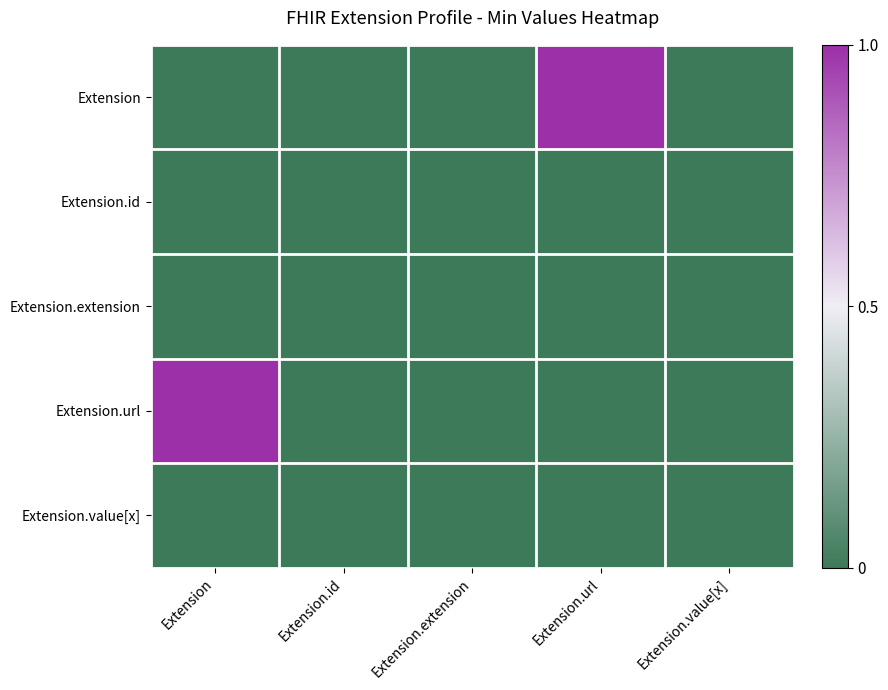

Which series has the widest spread of values?

Extension